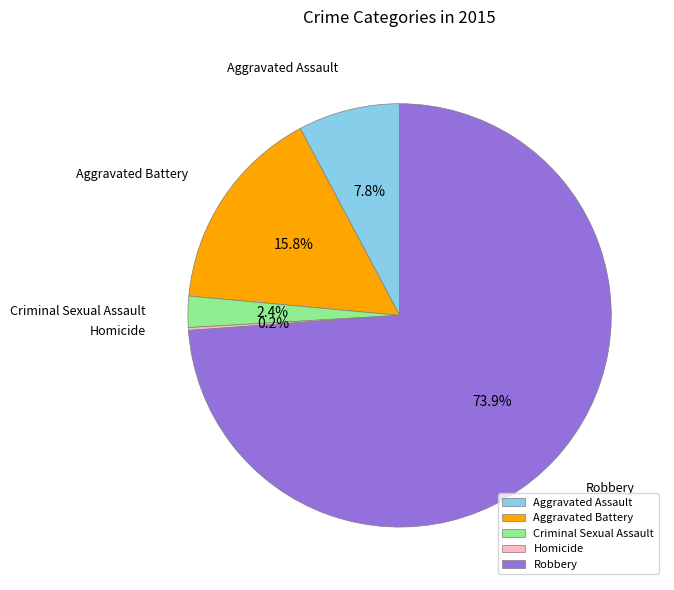

Do Criminal Sexual Assault and Aggravated Assault together represent more than half of the pie?

No